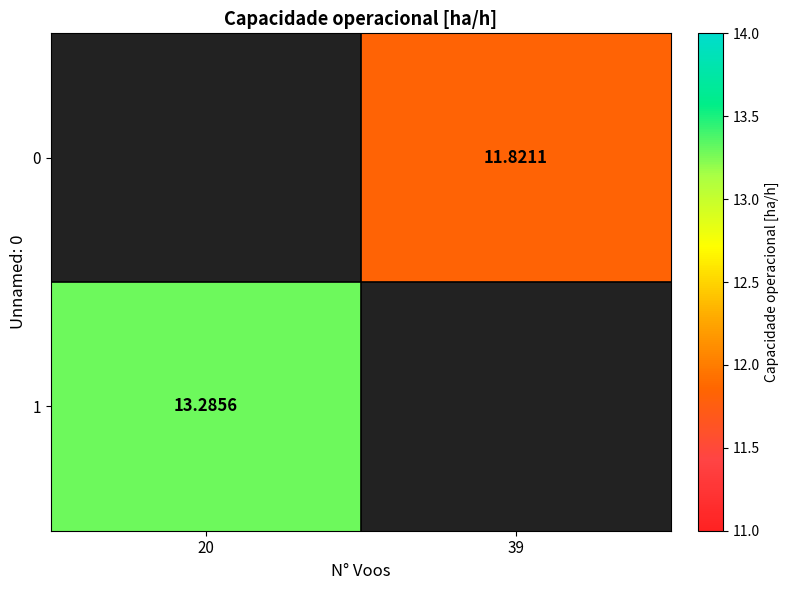

How many distinct data groups are displayed?

2